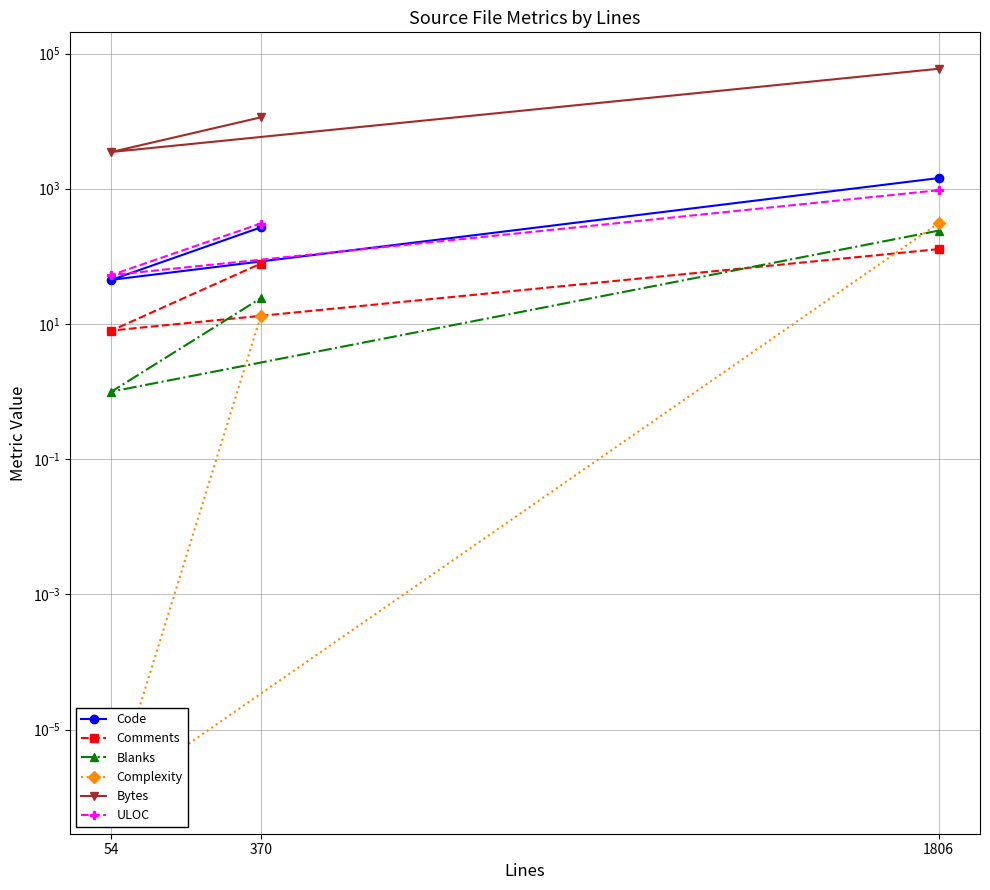

List the labels in order of Bytes value, smallest first.

54, 370, 1806